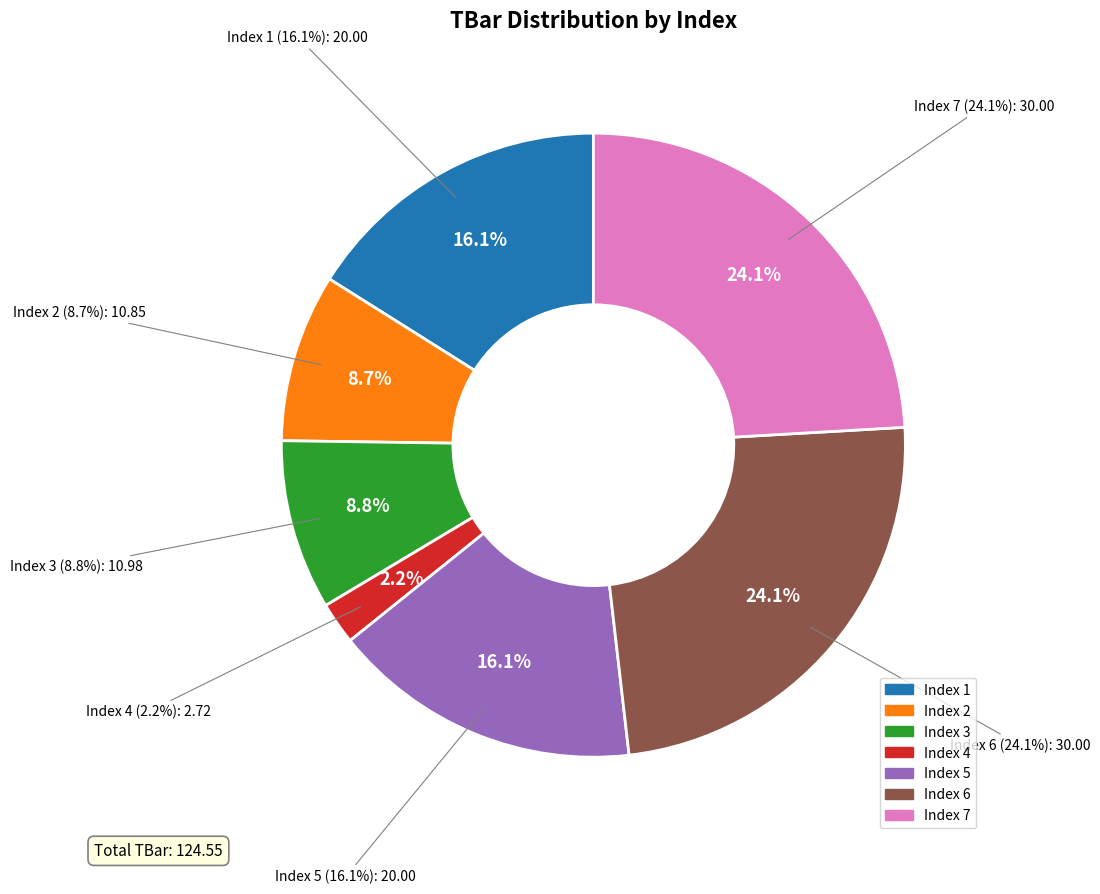

Does any single category account for the majority?

No